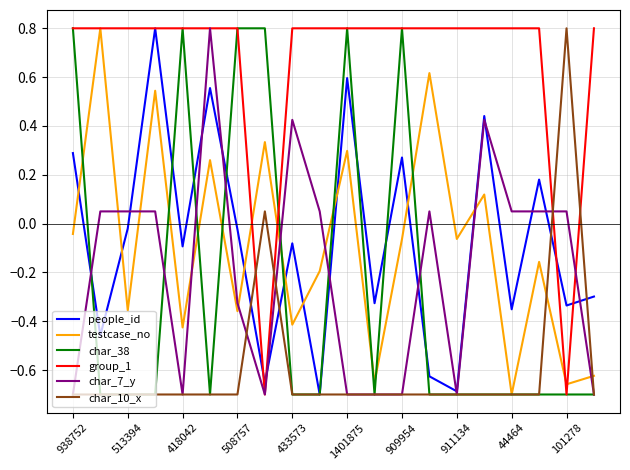

How many intersections are there between char_10_x and group_1?

4